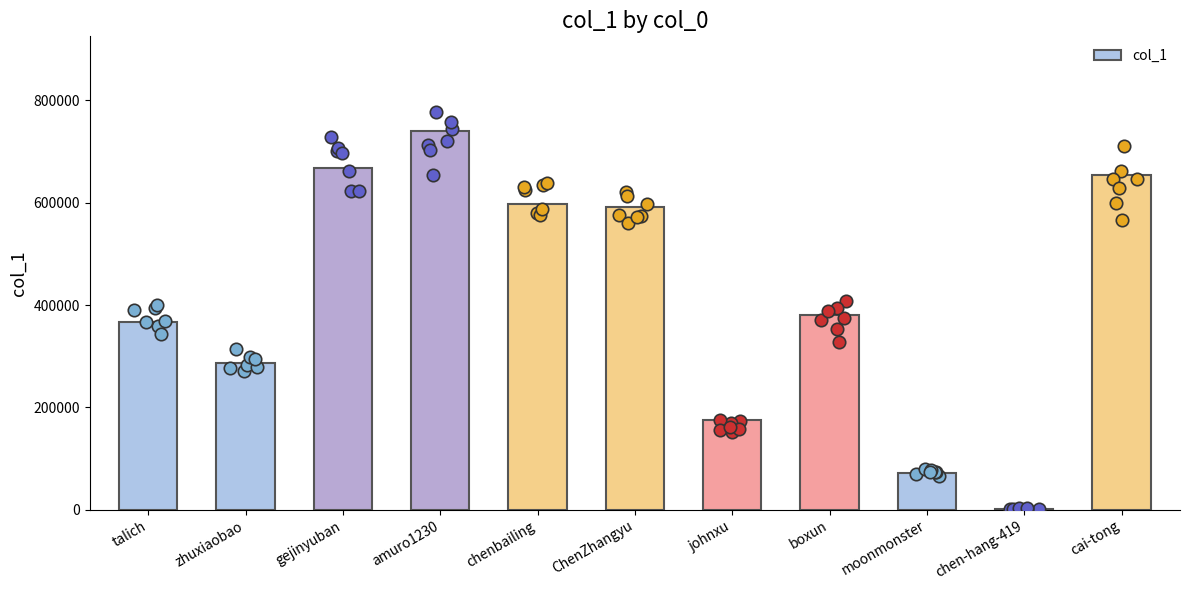

What is the ratio of the value at talich to the value at zhuxiaobao?

1.3